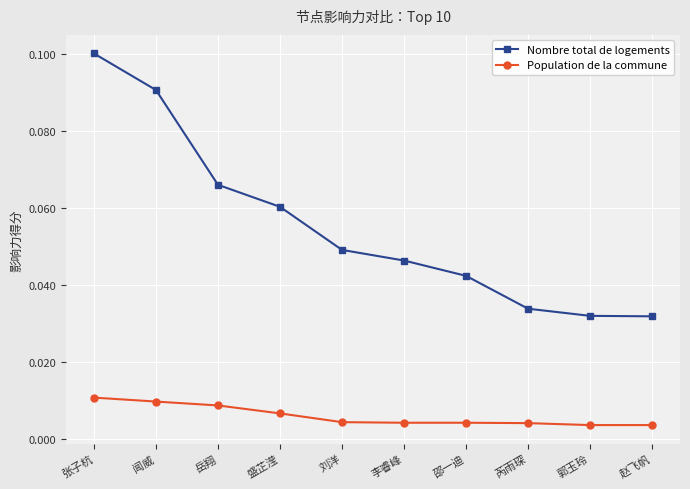

At which category is the sum across all series the highest?

张子杭